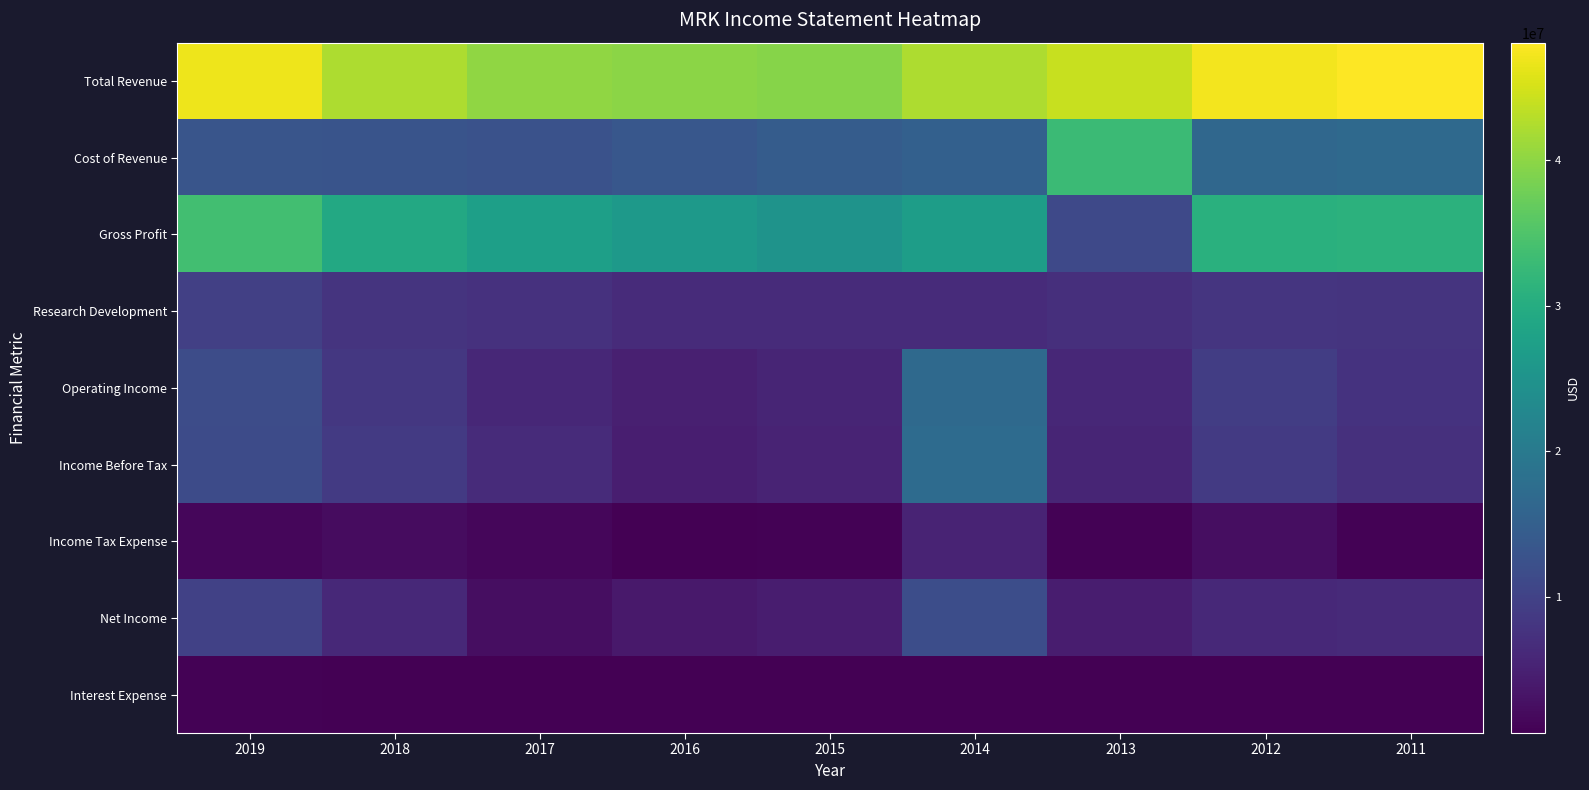

Which series has the widest spread of values?

Gross Profit